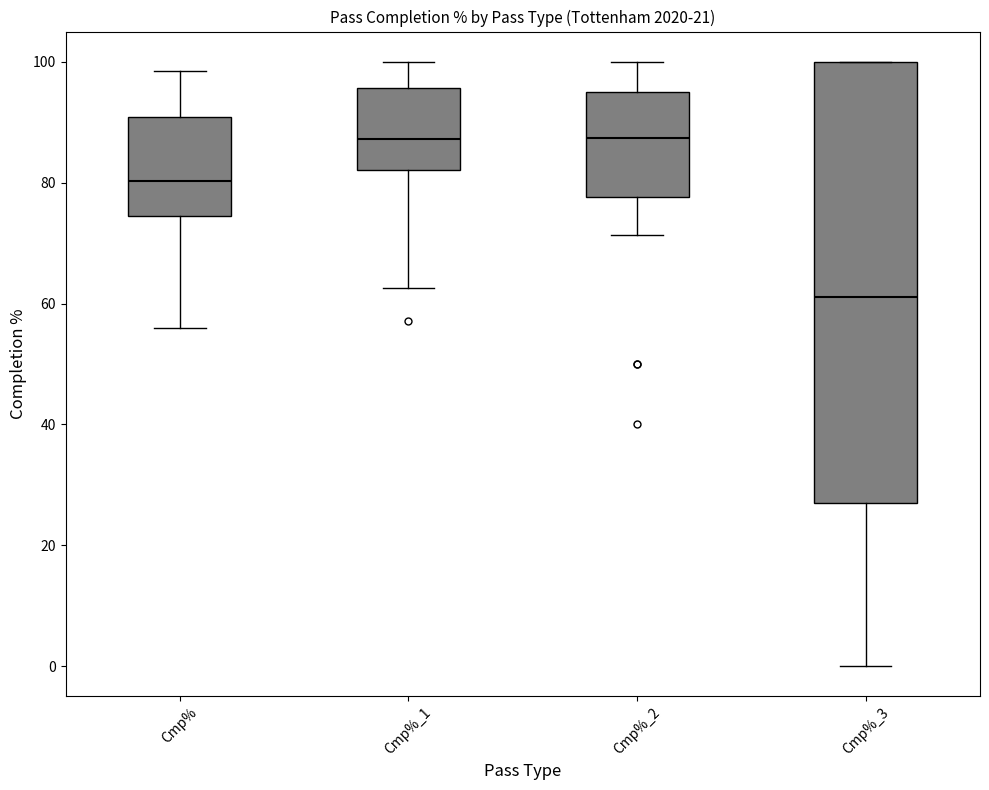

Reading left to right, transcribe this box plot: for each box, give where its median line is, the range the box spans, and where its two whiskers end, as read against the y-axis. The values are not printed on the chart, so give them approximately, as read against the axis.

Cmp%: median 80, box 74 to 90, whiskers 56 to 98
Cmp%_1: median 88, box 82 to 96, whiskers 62 to 100
Cmp%_2: median 88, box 78 to 94, whiskers 72 to 100
Cmp%_3: median 62, box 28 to 100, whiskers 0 to 100